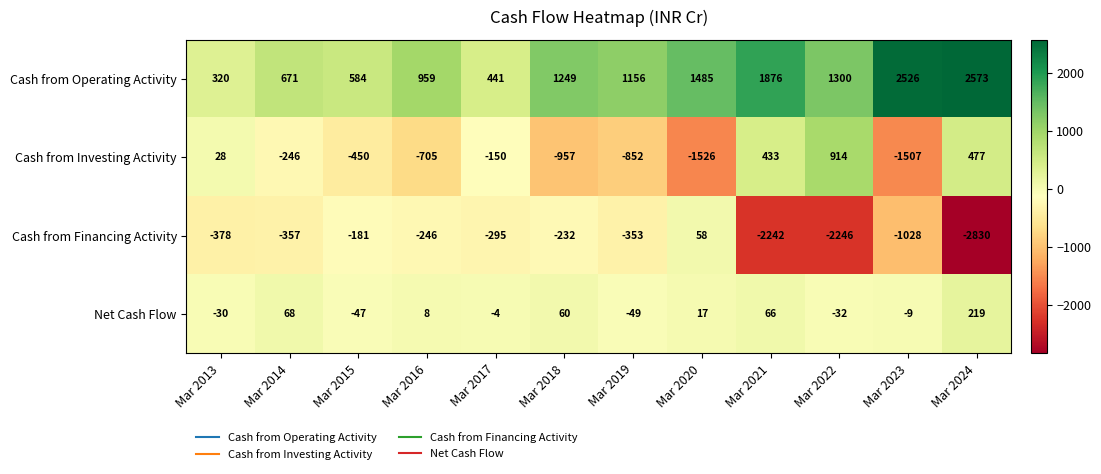

At which category does the chart reach its peak across all series?

Mar 2024